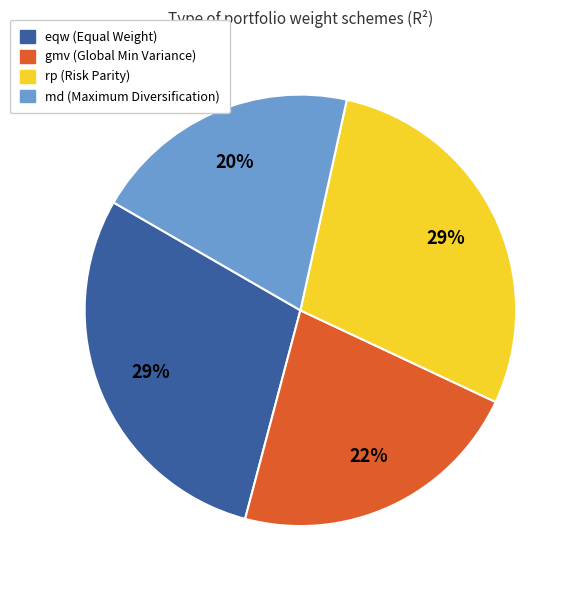

What is the smallest slice in the pie chart?

md